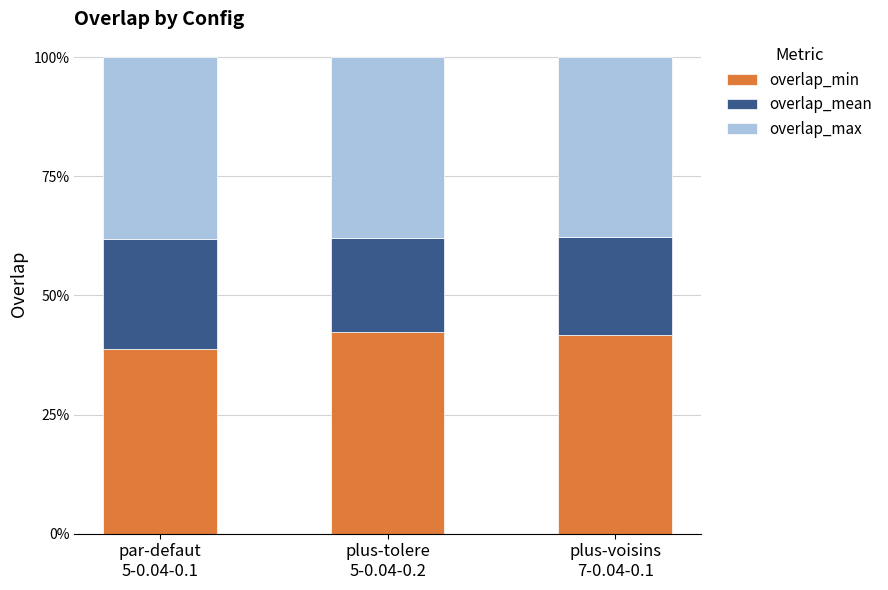

Does the chart contain stacked bars?

Yes